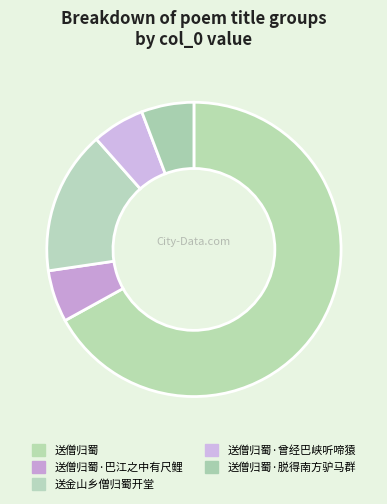

Does any single category account for the majority?

Yes